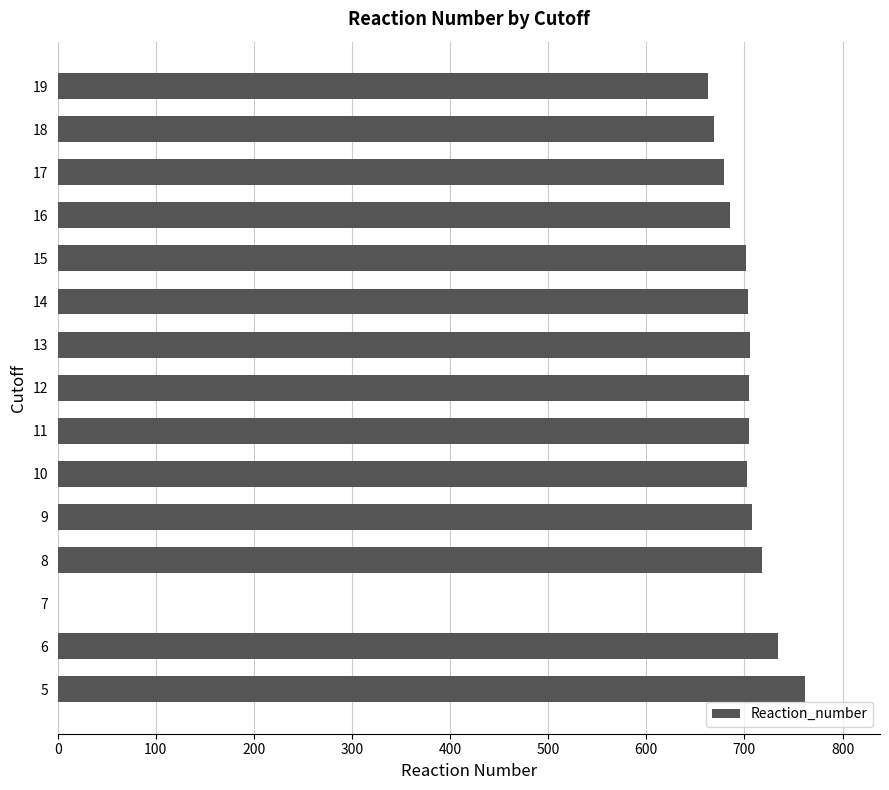

What is the greatest value displayed?

762